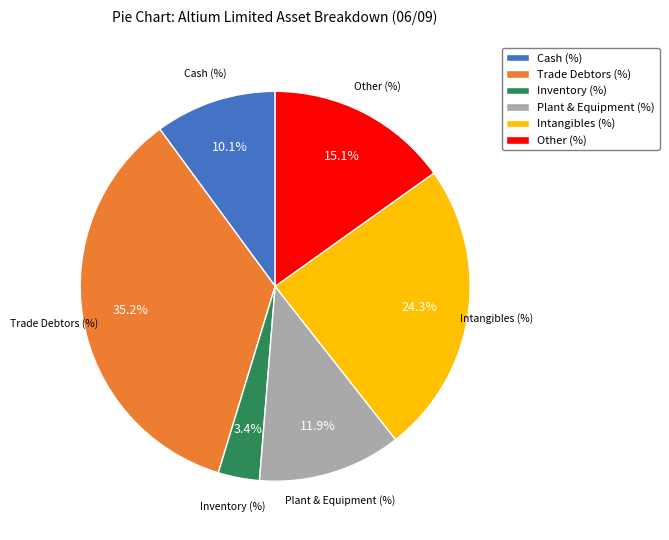

Does any single category account for the majority?

No